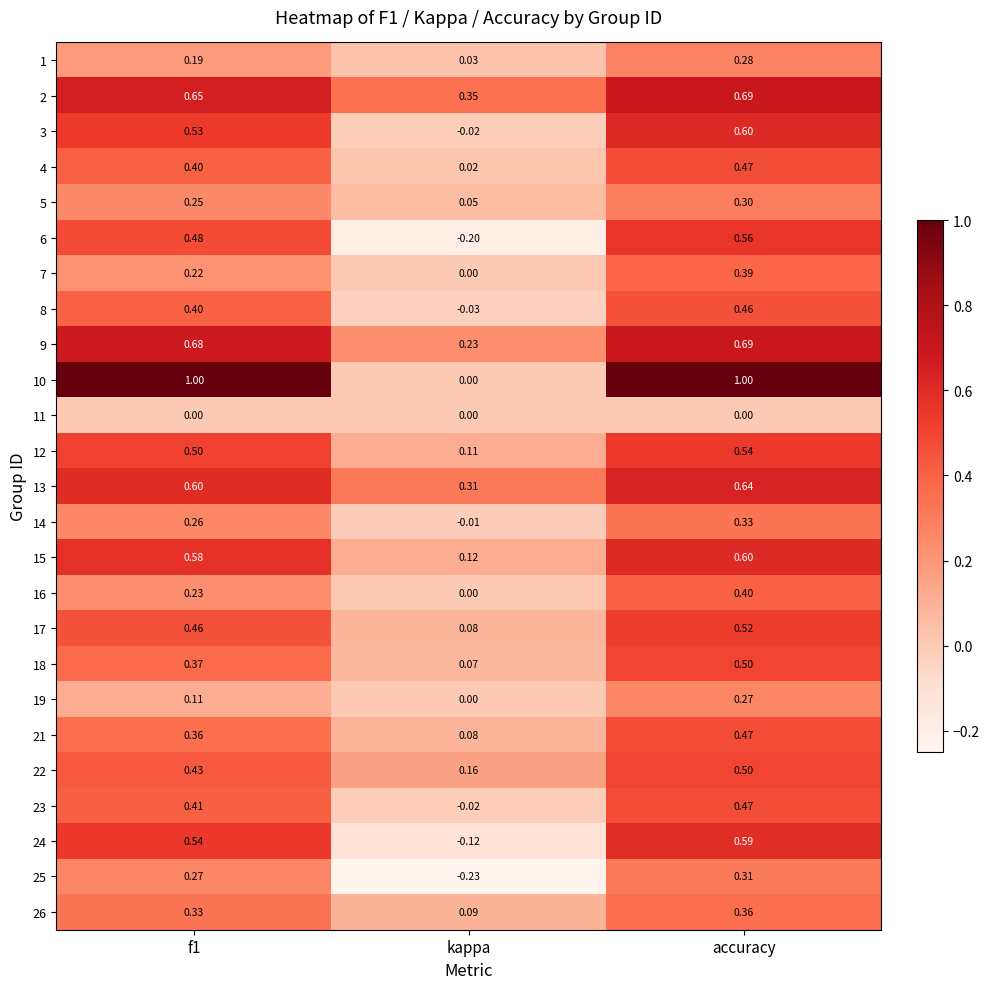

Which category has the highest value in the 2 series?

accuracy